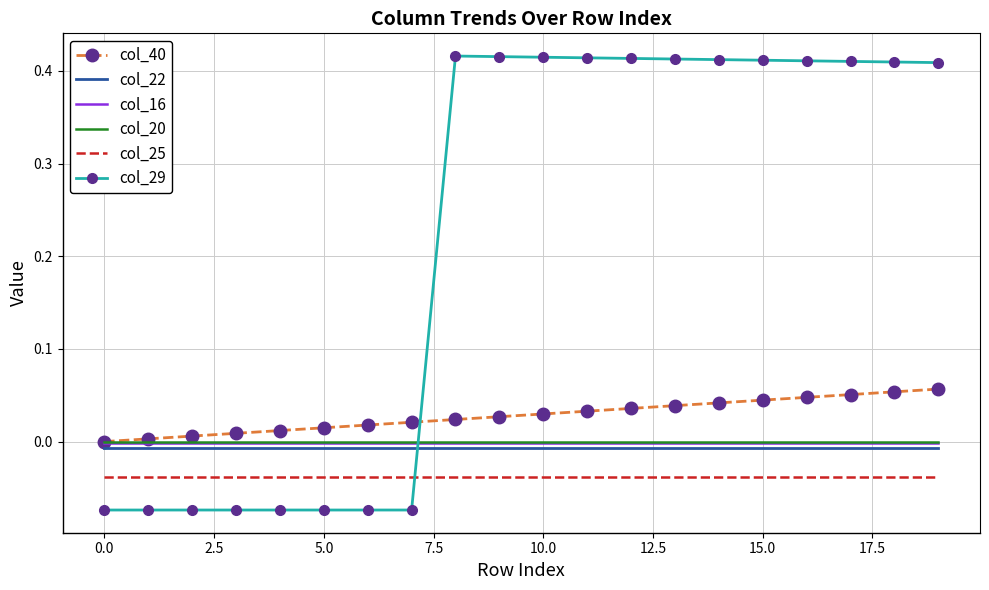

True or false: col_22 and col_25 intersect in this chart.

False